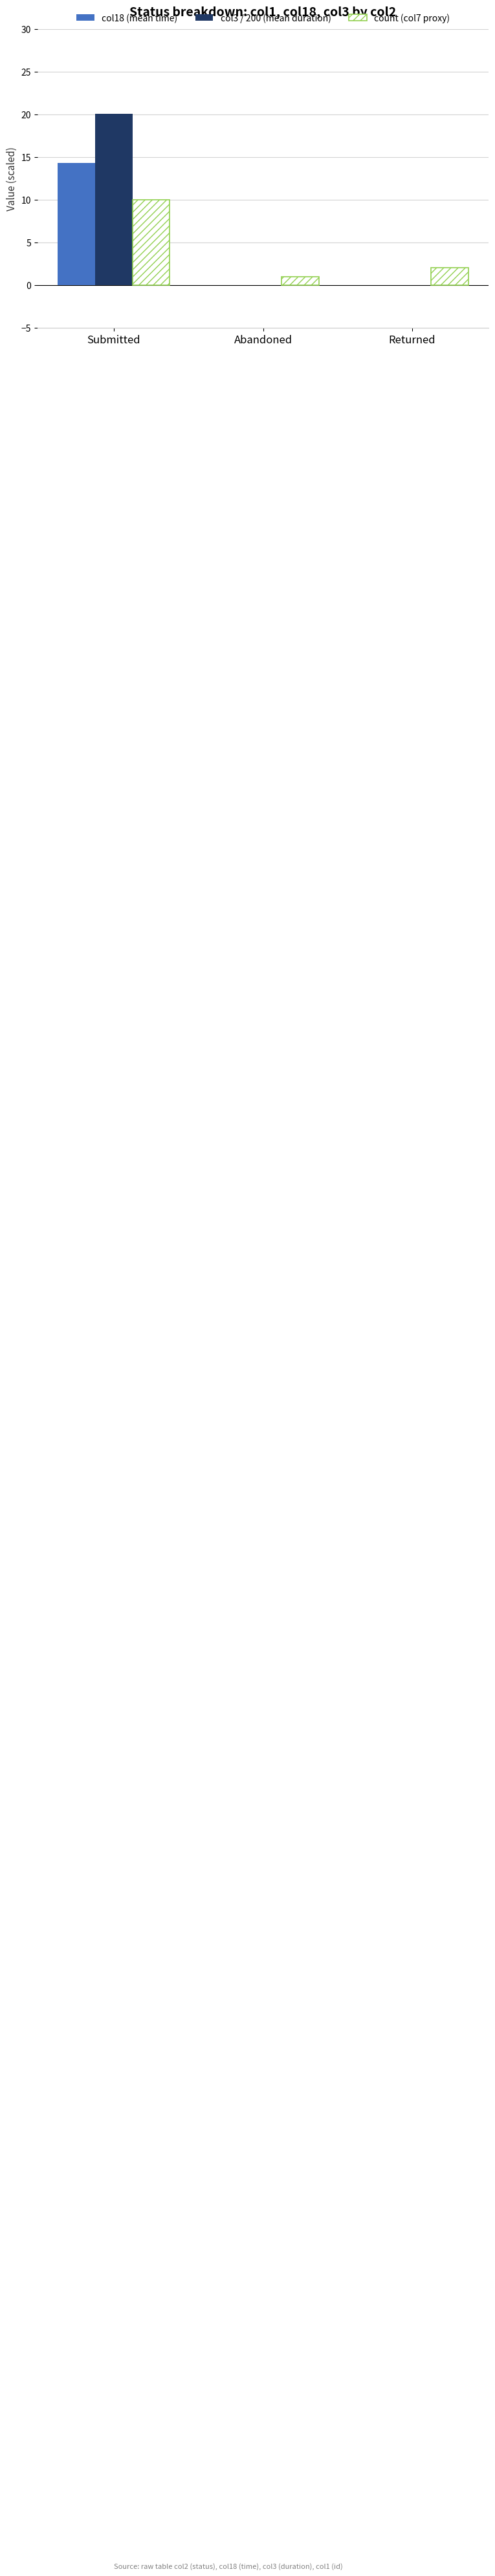

The value of col18 (mean time) at Submitted is 9.6. True or false?

False